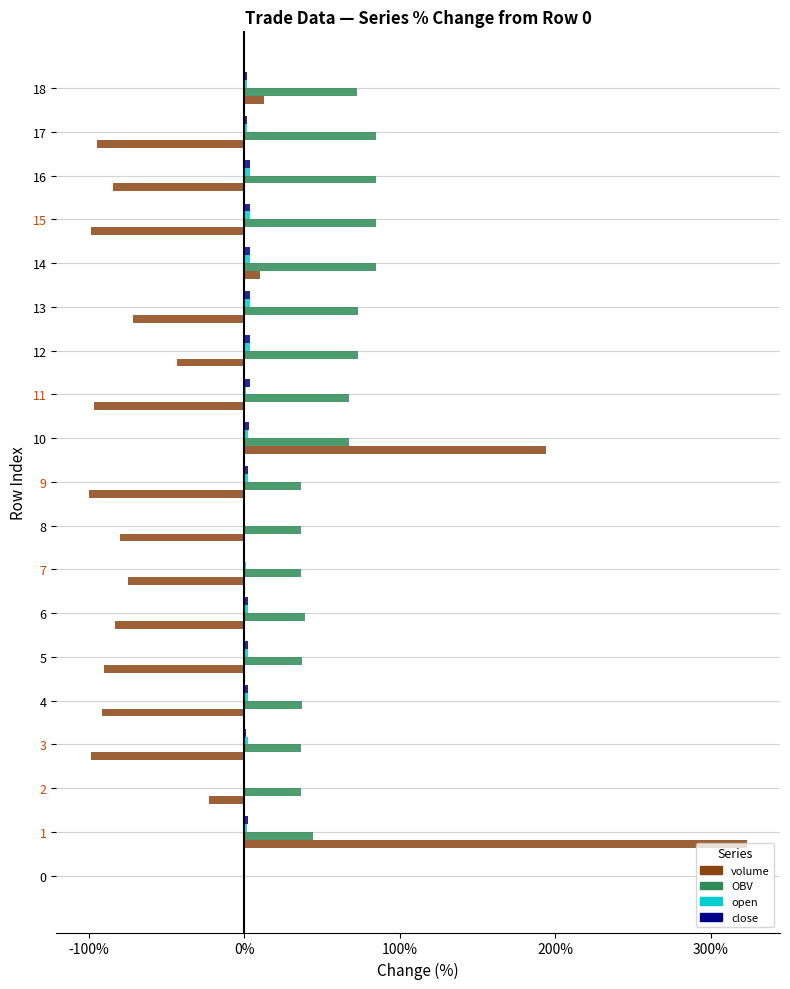

What is the spread (max minus min) of values at 12?

116.7